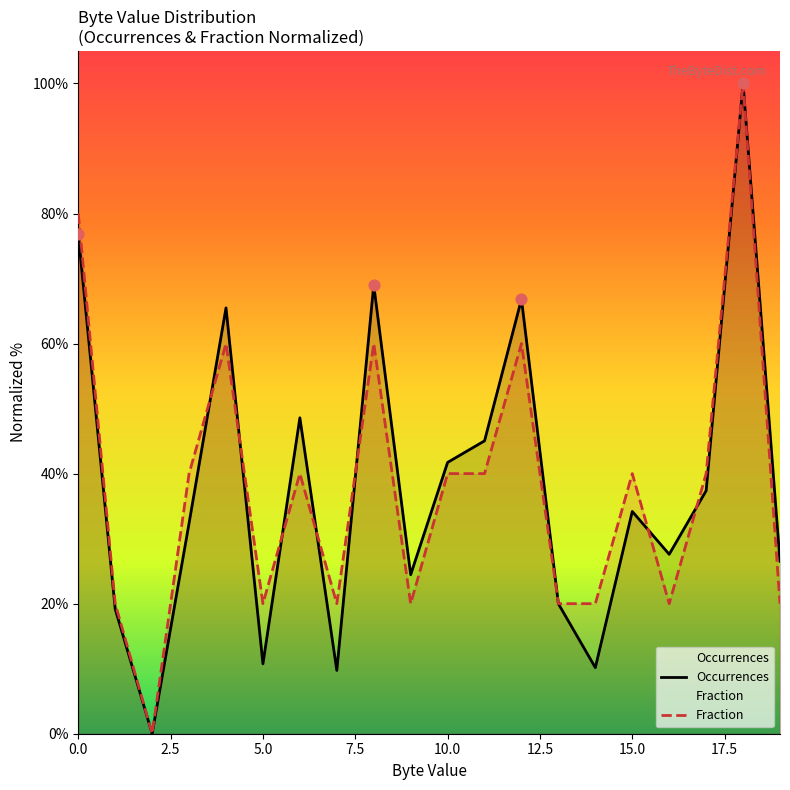

Which series has the widest spread of Y values?

Occurrences